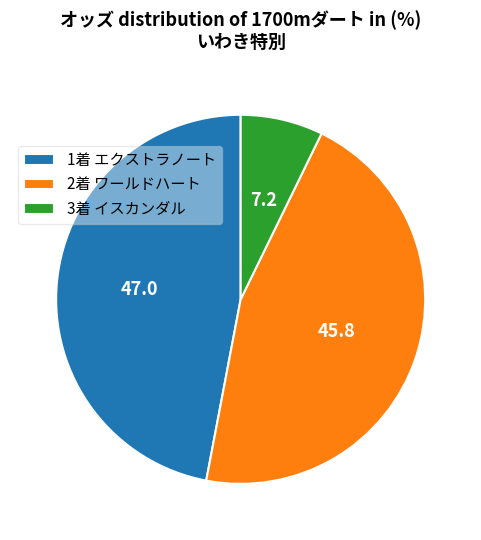

What is the smallest slice in the pie chart?

3着 イスカンダル